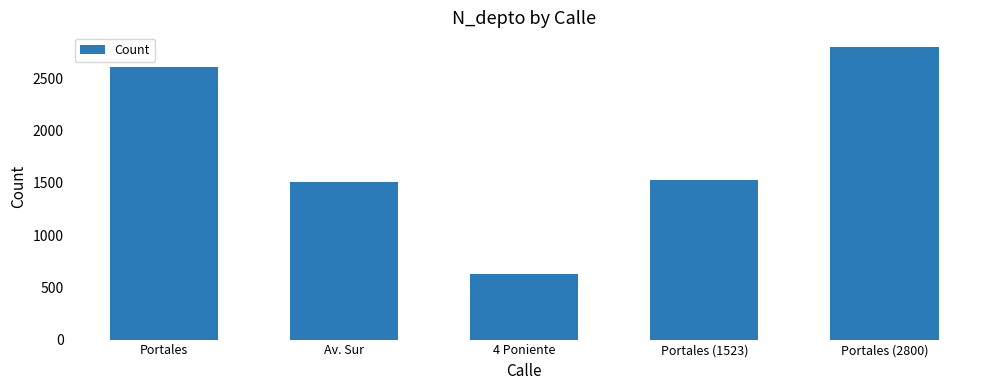

True or false: the data shows 2320 at Portales (1523).

False